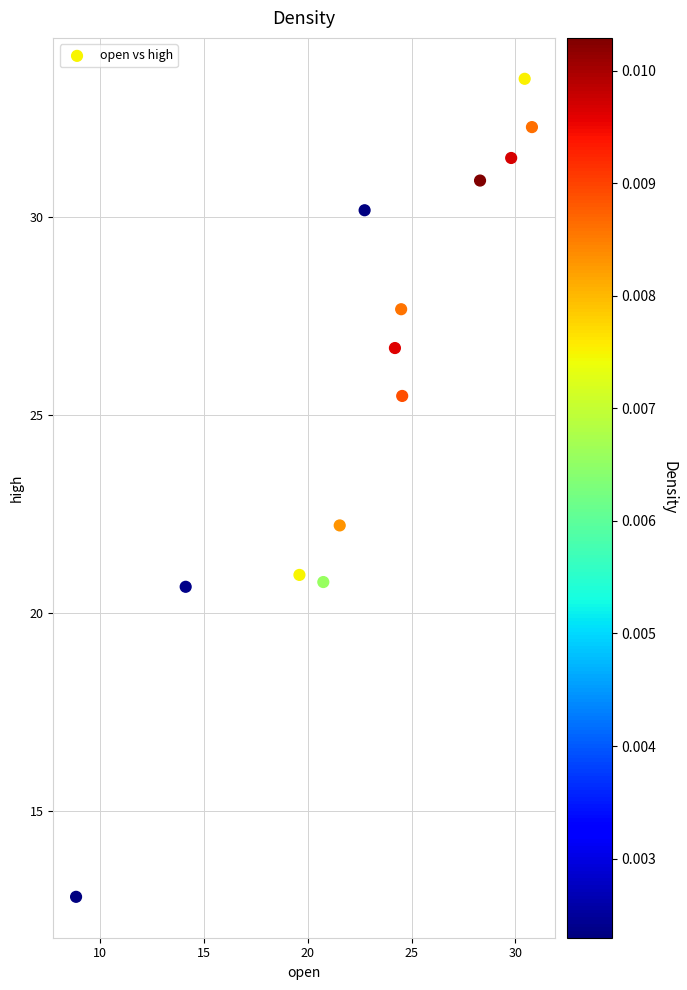

What is the range of X values (max minus min)?

22.0